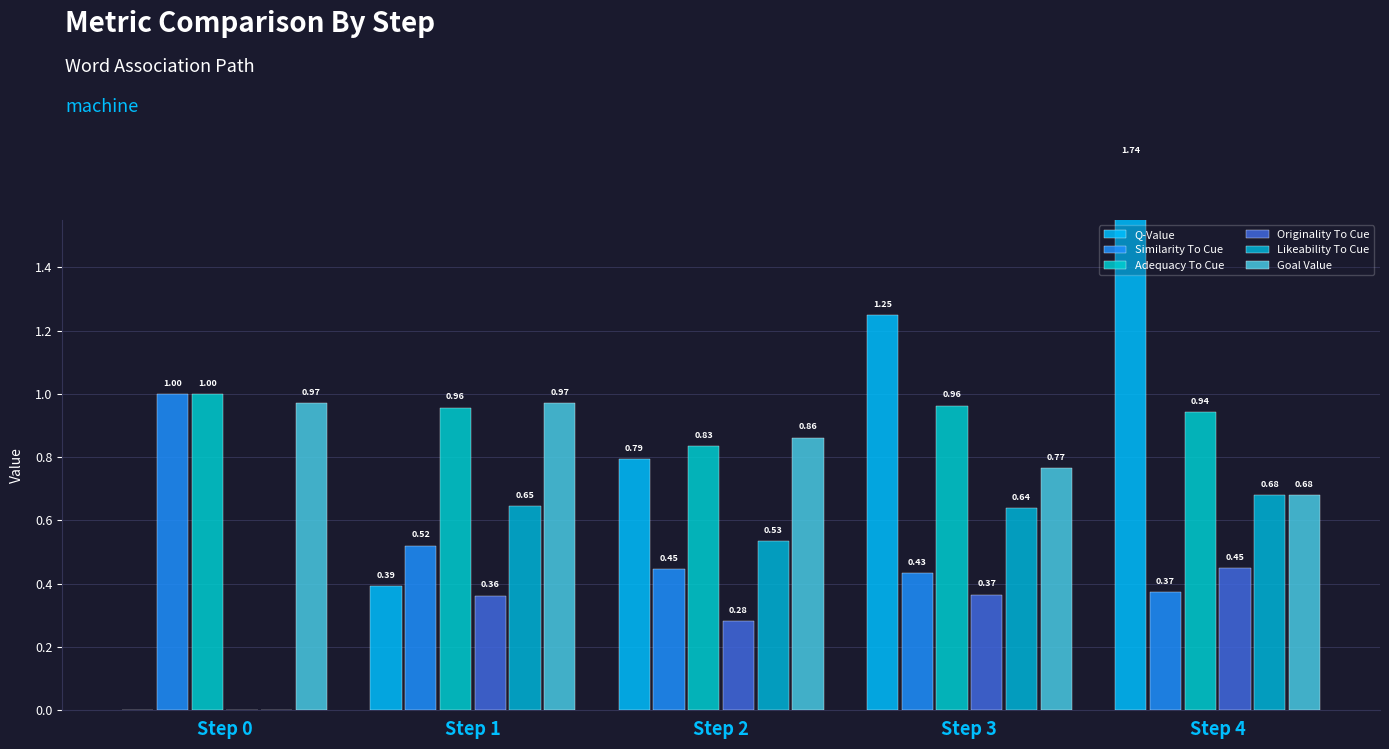

What is the difference between the second highest and minimum values in the Adequacy To Cue series?

0.1